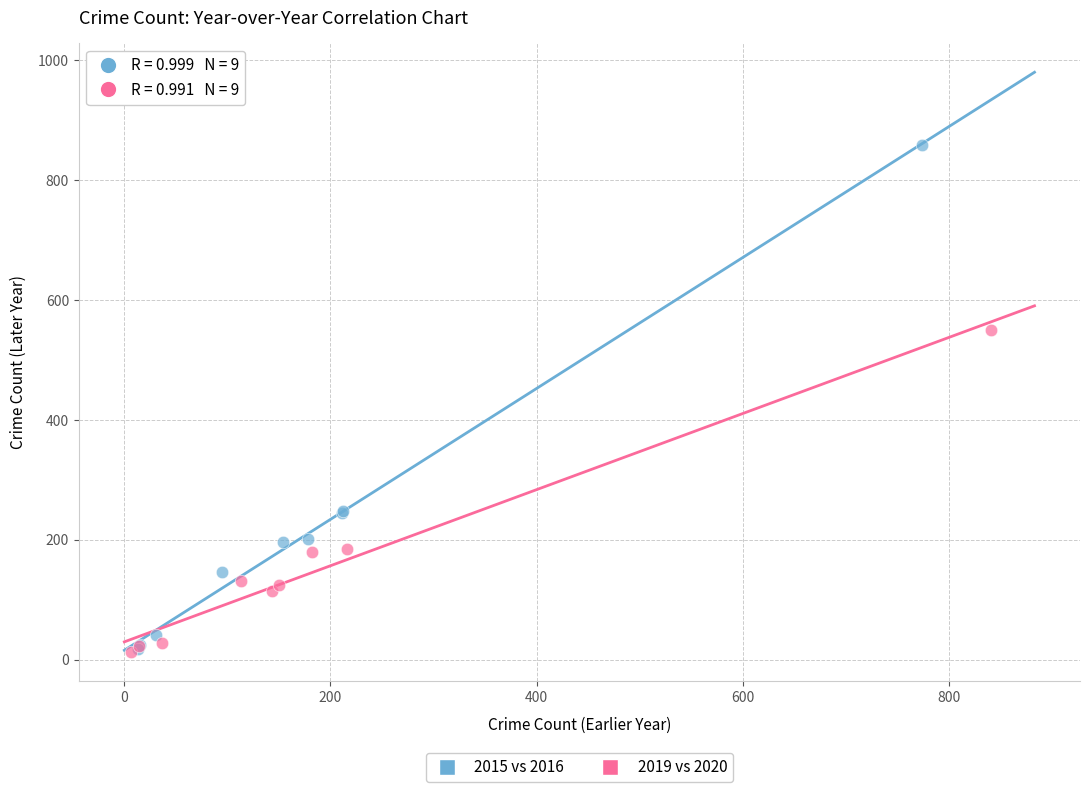

Which series has the largest Y range (max minus min)?

2015 vs 2016